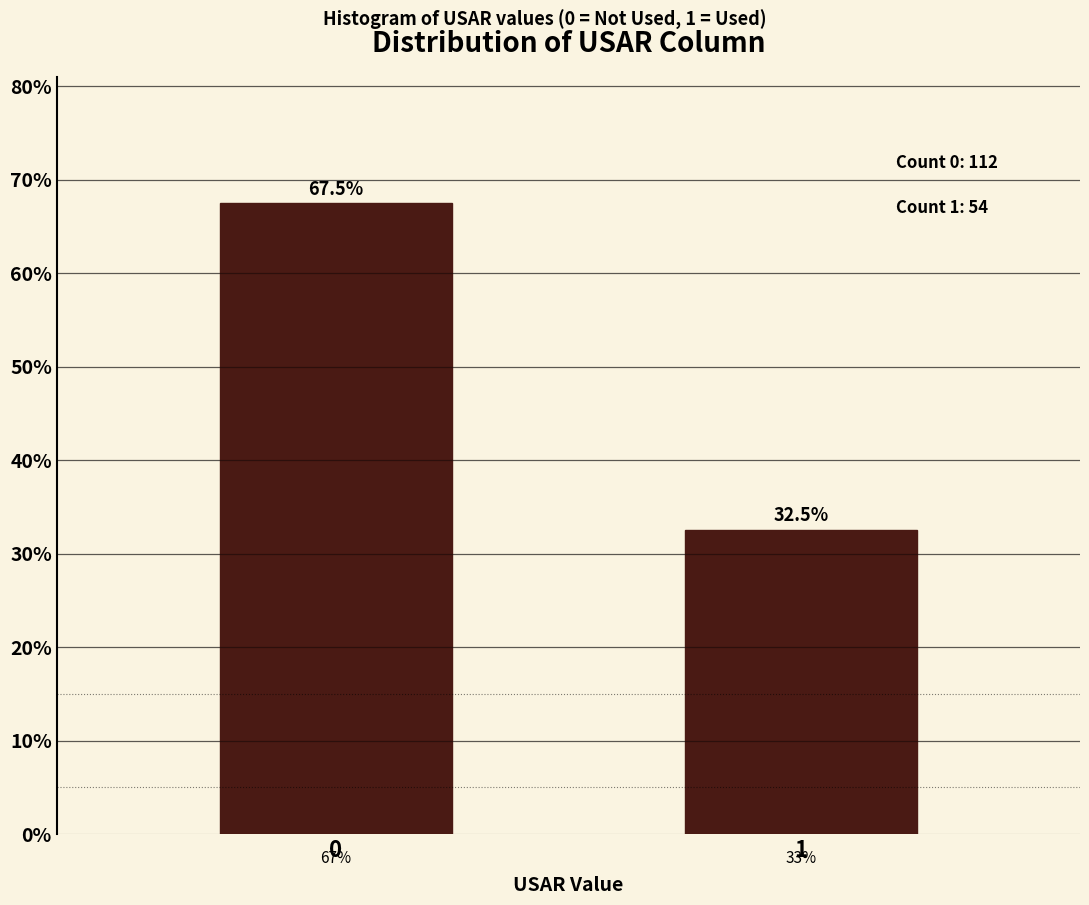

Reading right to left, list all the values displayed in this chart.

1=32.5	0=67.5